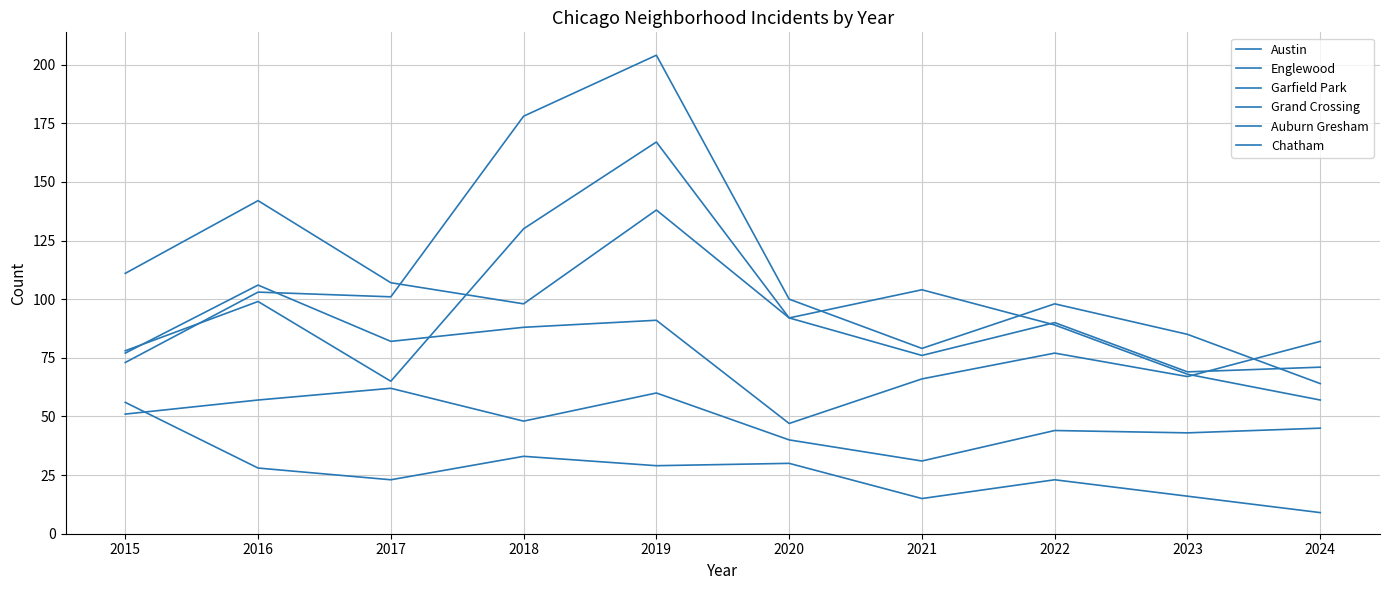

What is the sum of all Englewood values?

994